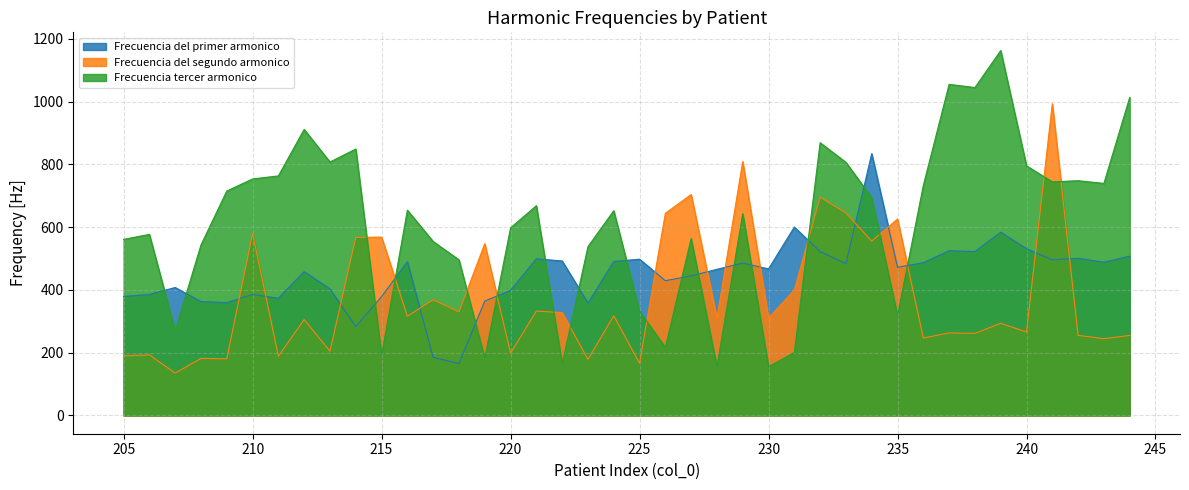

What is the average value of the Frecuencia del segundo armonico series?

379.0